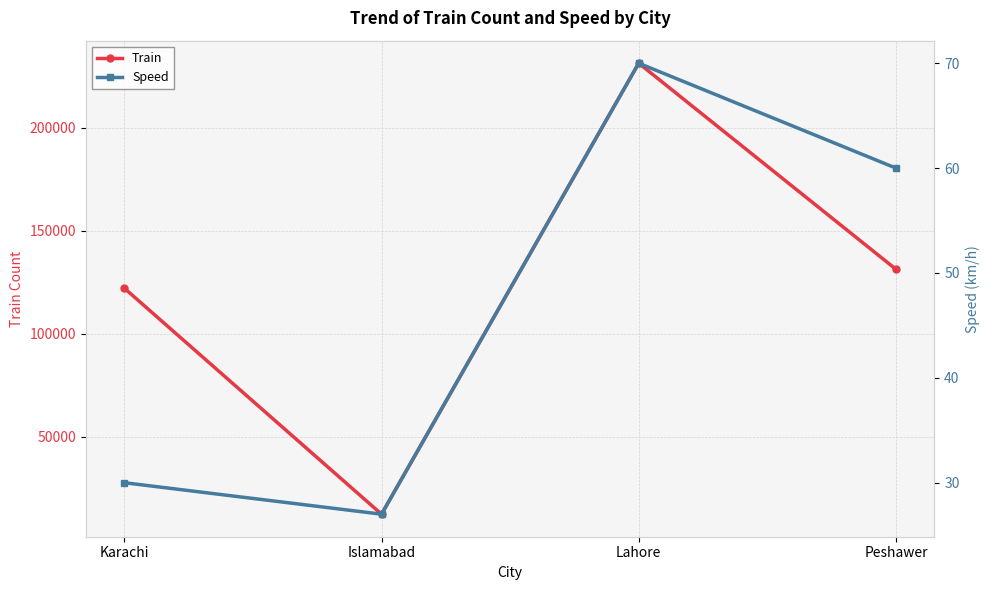

What is the difference between the highest and lowest values at Karachi?

121982